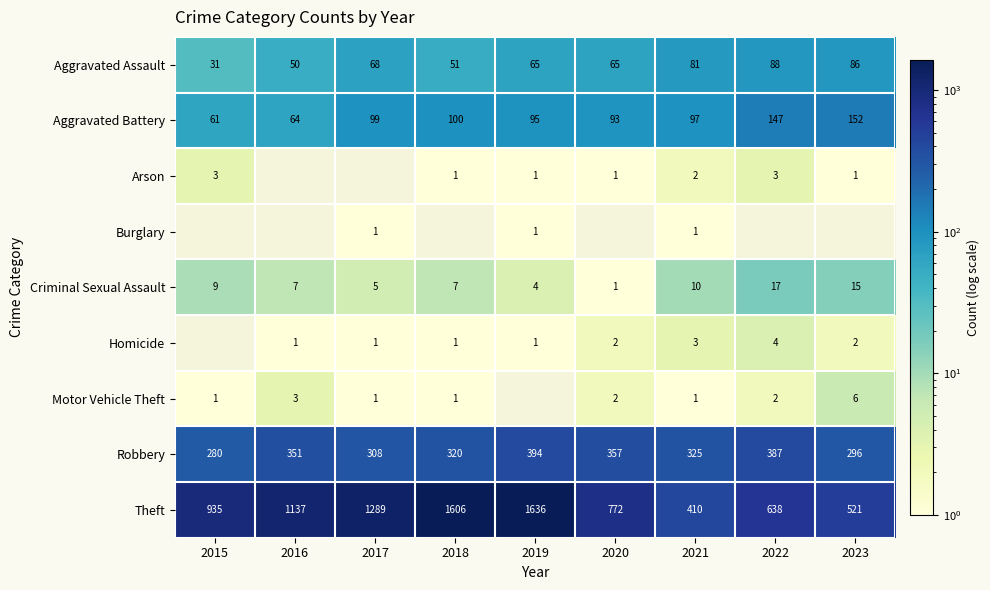

True or false: Arson has a value of 2 at 2021.

True